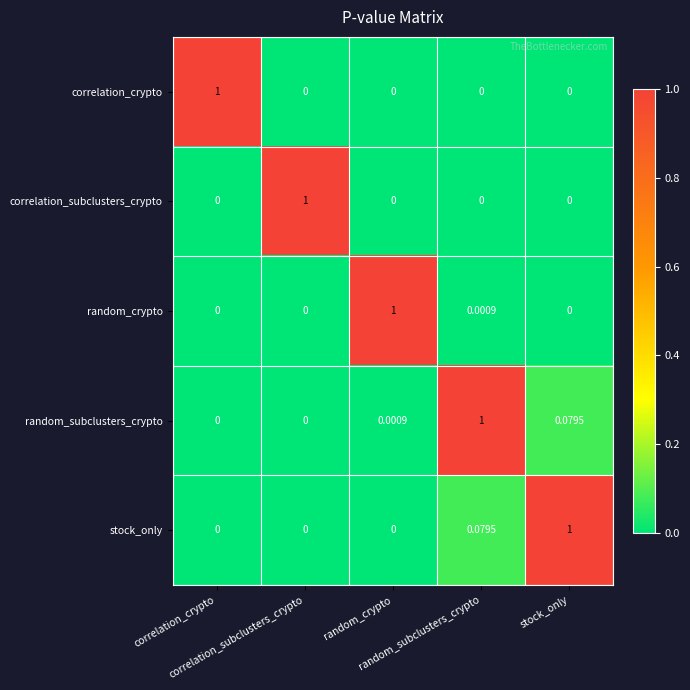

What is the total value across all series at random_crypto?

1.0